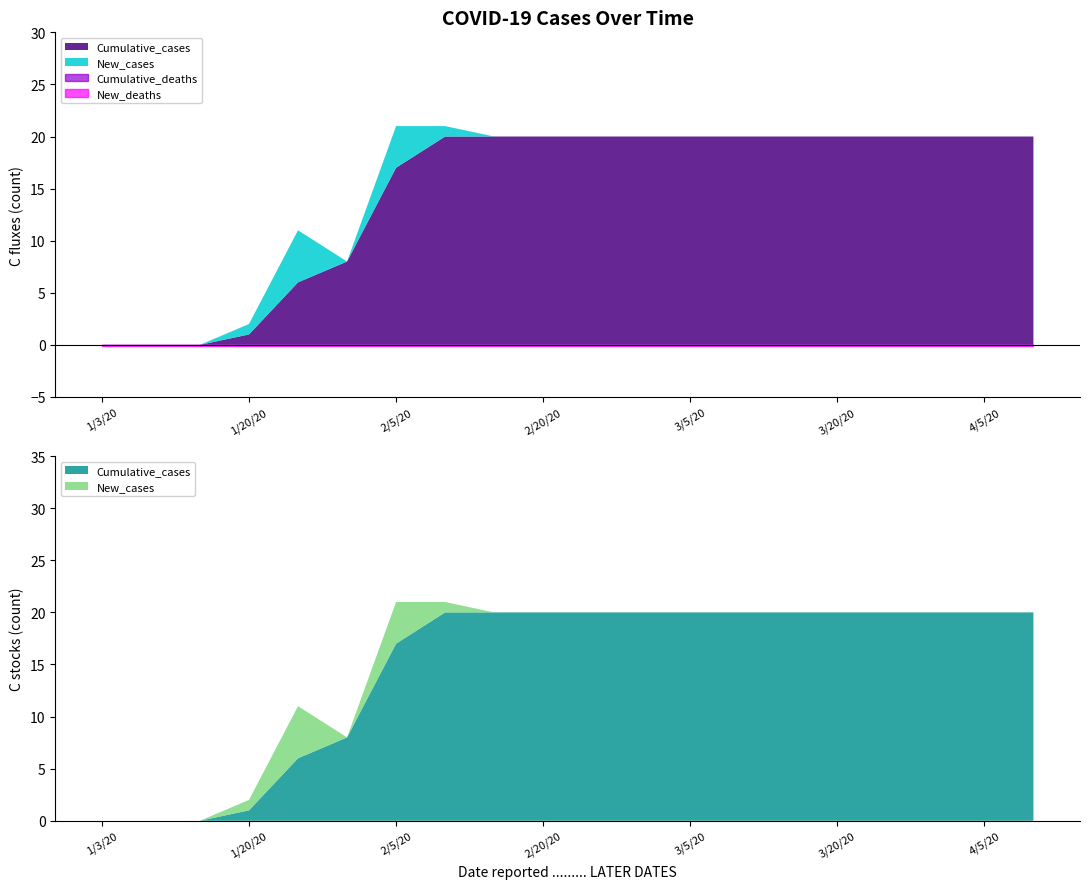

What is the sum of all Cumulative_cases values?

333